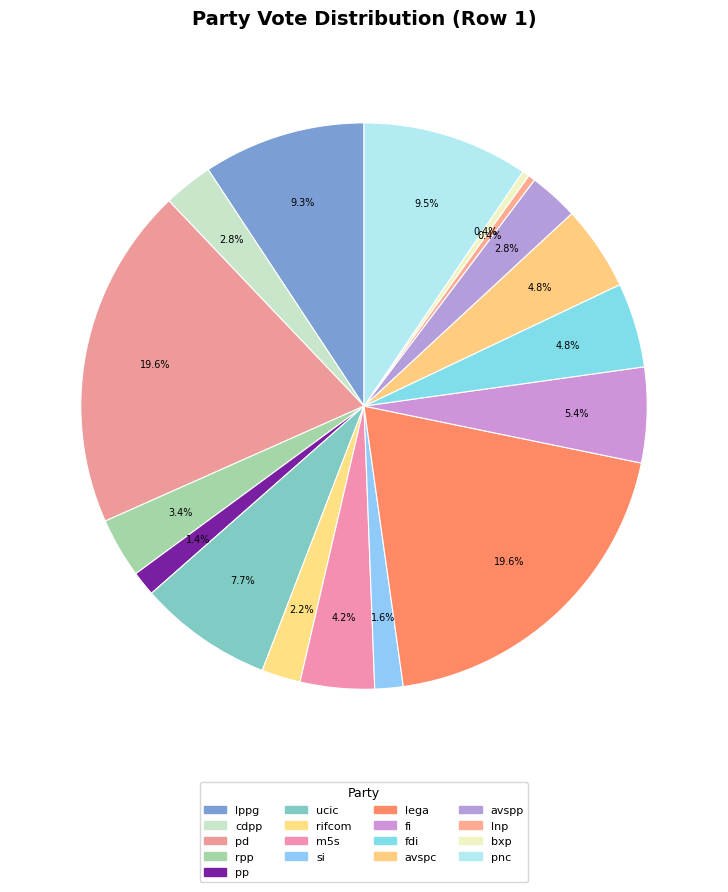

How many slices are in this pie chart?

17